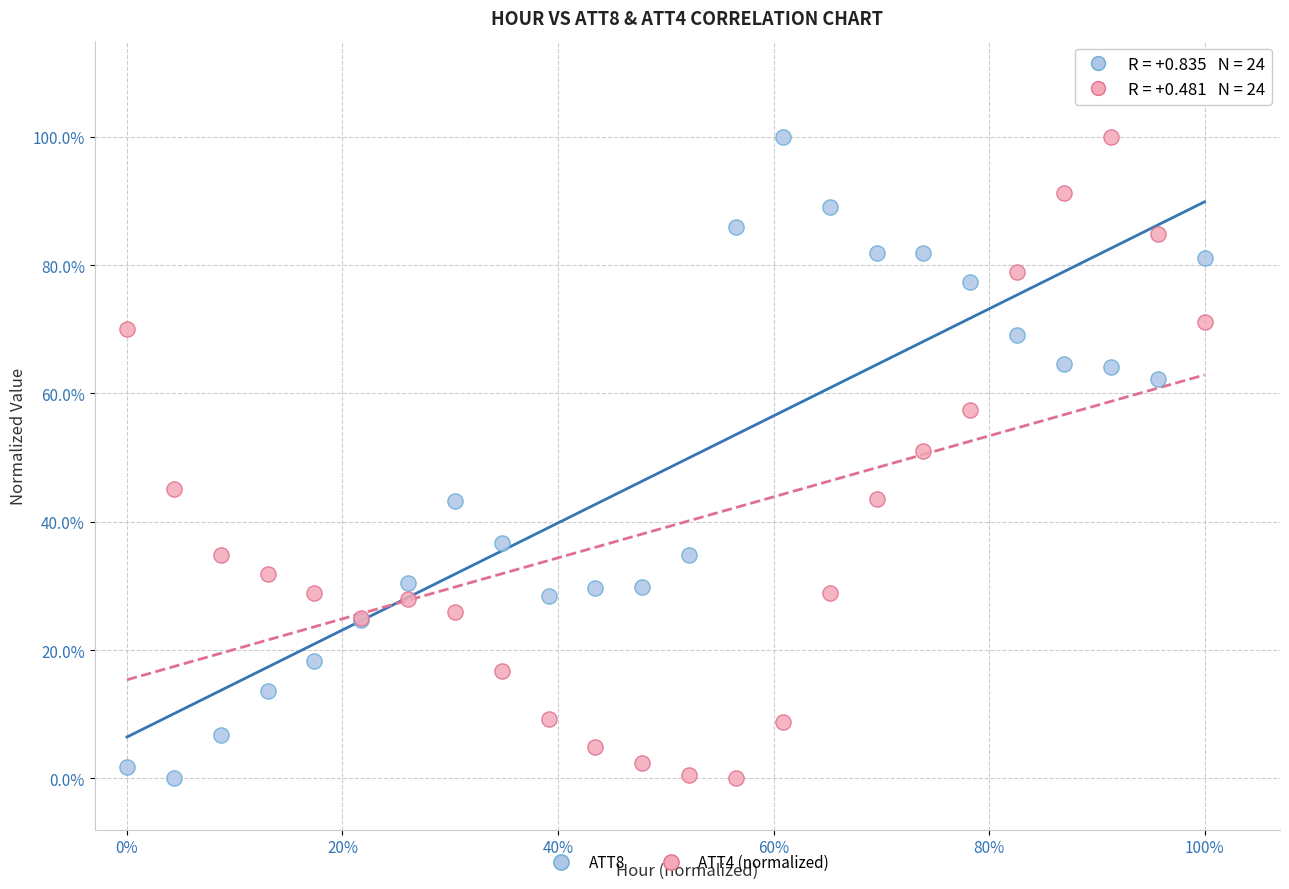

What are all the series names shown in the legend?

ATT8, ATT4 (normalized)